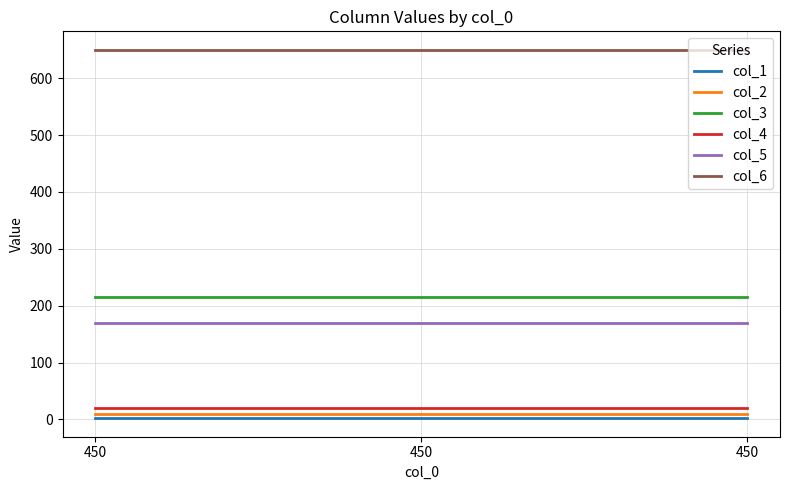

What is the value of the col_4 point at the 1st from the left?

20